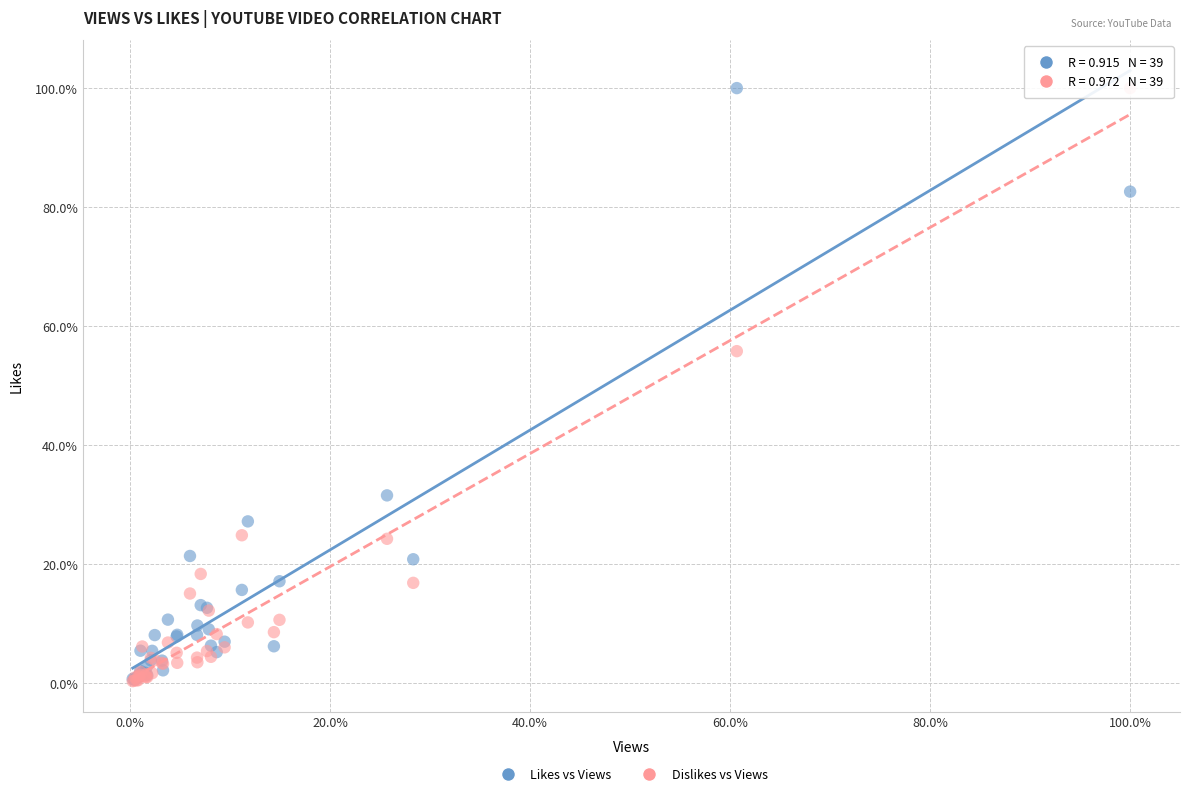

What are all the series names shown in the legend?

Likes vs Views, Dislikes vs Views